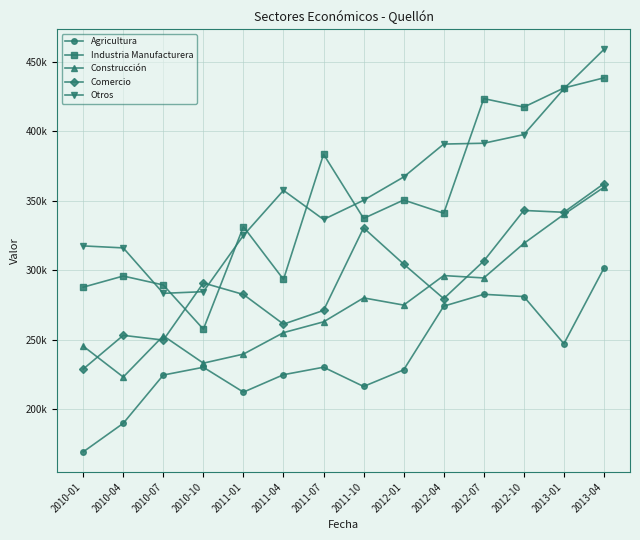

True or false: Agricultura and Industria Manufacturera intersect in this chart.

False